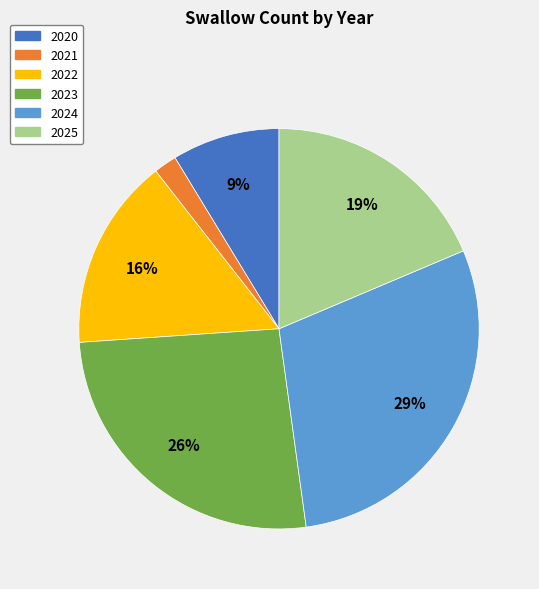

Is the sum of 2025 and 2021 greater than half?

No